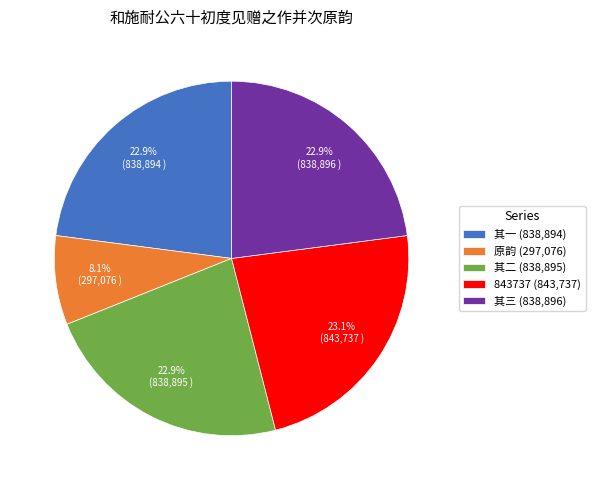

What is the smallest slice in the pie chart?

原韵 (297,076)